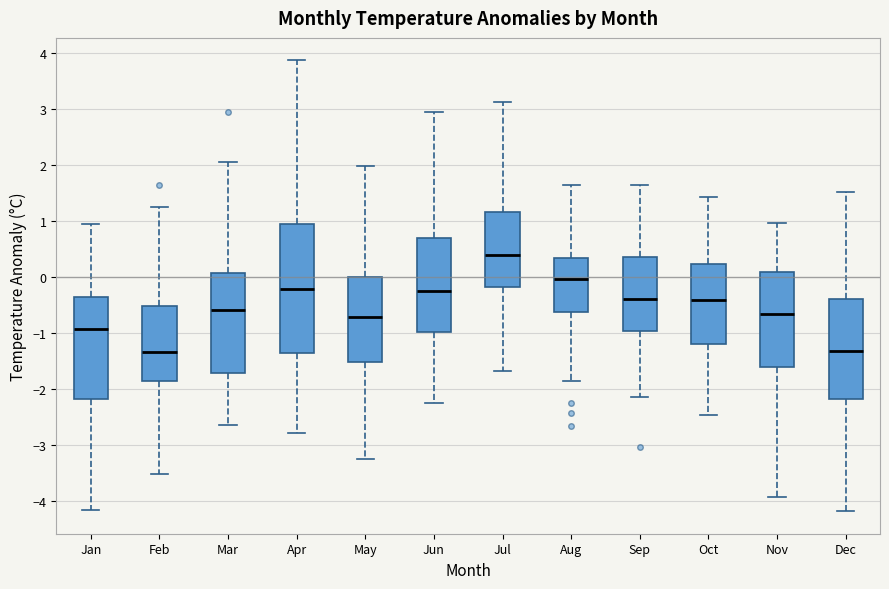

Which box is the tallest, from its lower edge to its upper edge?

Apr